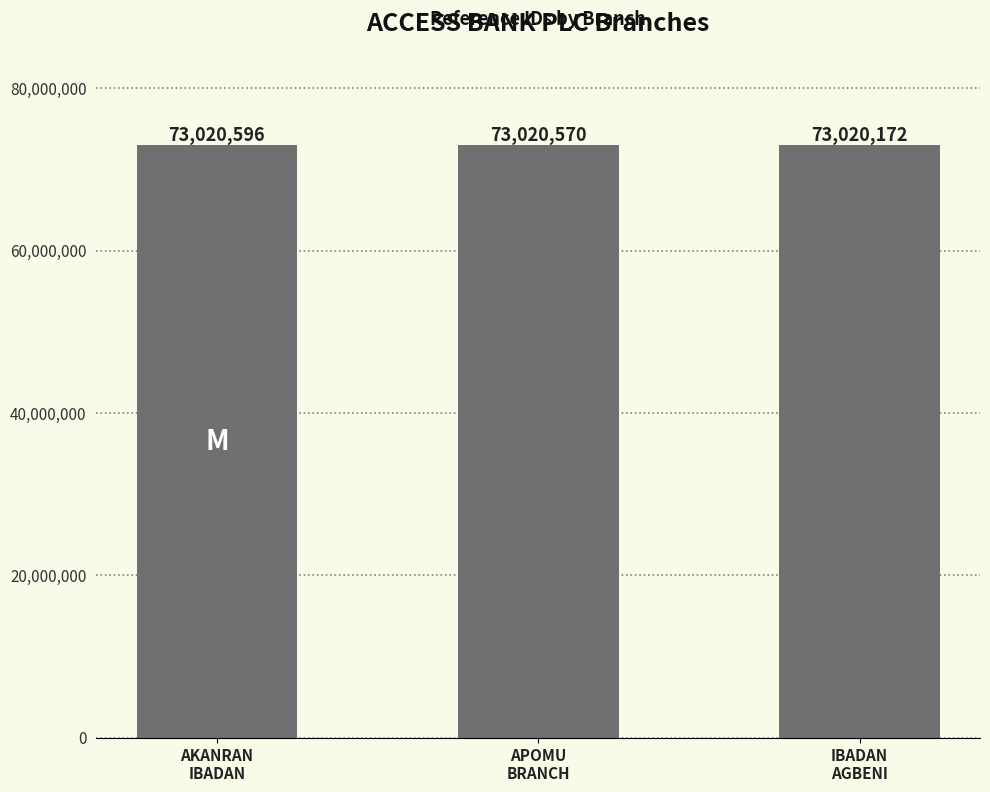

Rank the categories by value from highest to lowest.

AKANRAN
IBADAN, APOMU
BRANCH, IBADAN
AGBENI